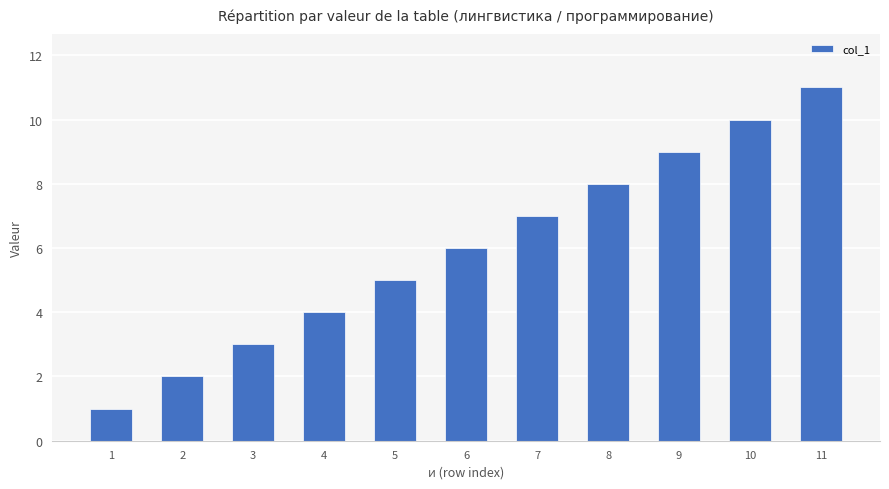

What is the difference between the values at 11 and 4?

7